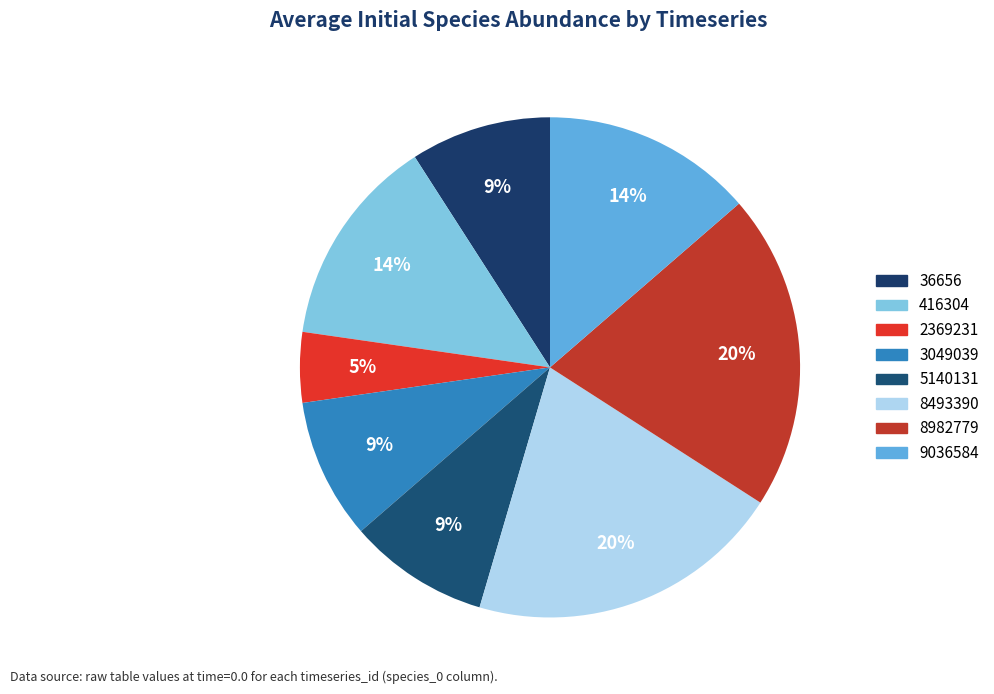

Which slice is the smallest?

2369231